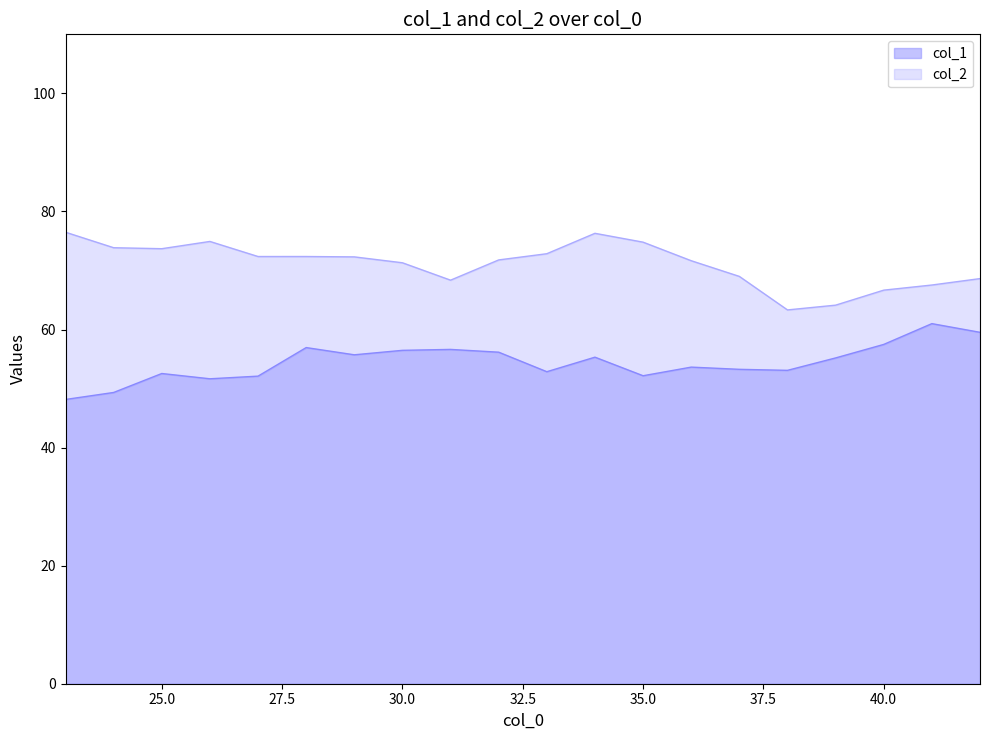

Does the chart have visible grid lines?

No